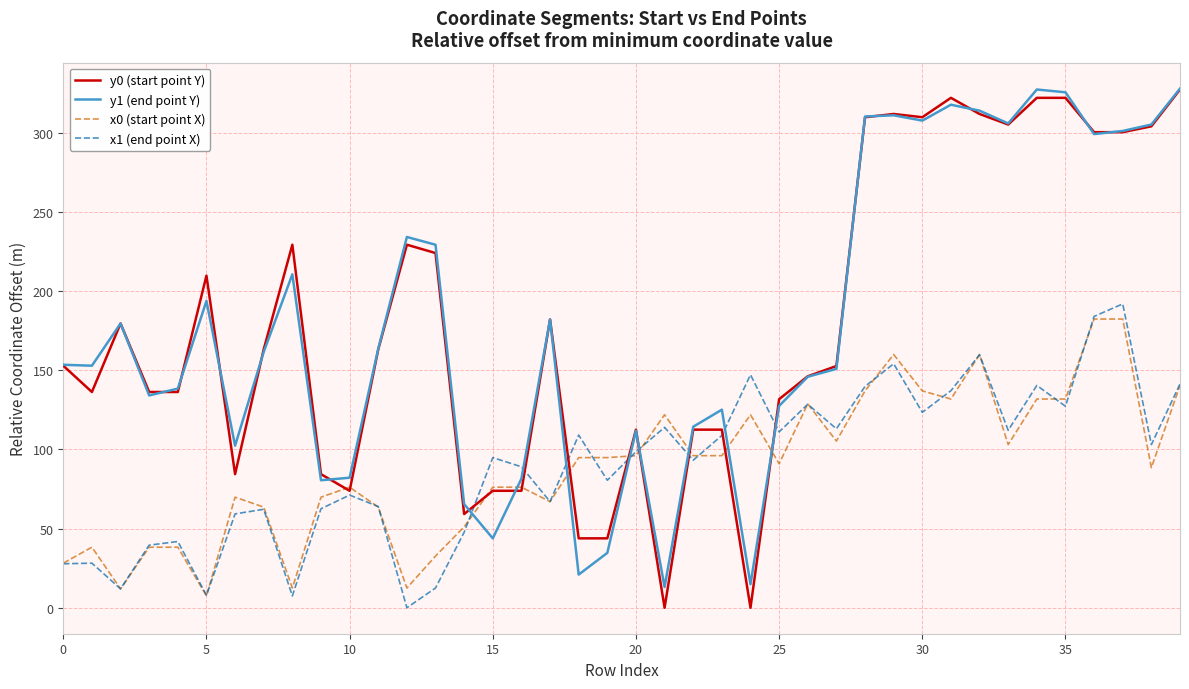

Which series ends up on top after the final intersection of x0 (start point X) and y1 (end point Y)?

y1 (end point Y)